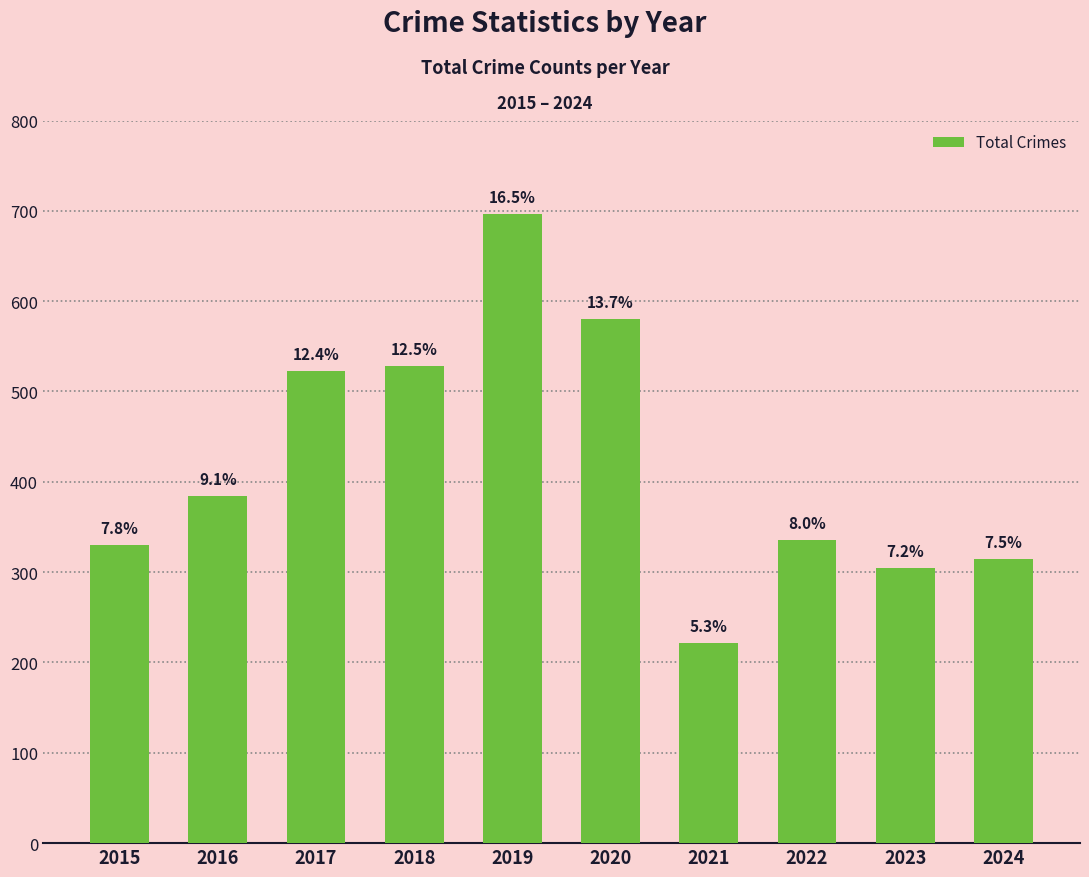

Rank the categories by value from highest to lowest.

2019, 2020, 2018, 2017, 2016, 2022, 2015, 2024, 2023, 2021